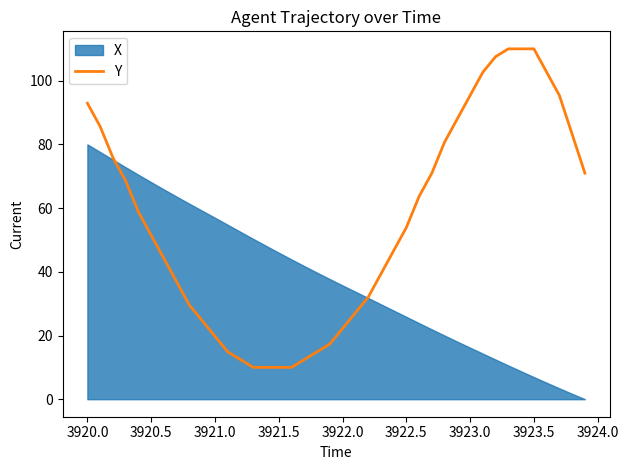

Reading left to right, extract all data points from this chart.

92.9	85.6	75.9	68.5	58.8	51.5	44.1	36.8	29.5	24.6	19.8	14.9	12.4	10.0	10.0	10.0	10.0	12.4	14.9	17.3	22.2	27.1	32.0	39.3	46.6	53.9	63.7	71.0	80.7	88.0	95.4	102.7	107.6	110.0	110.0	110.0	102.7	95.4	83.2	71.0